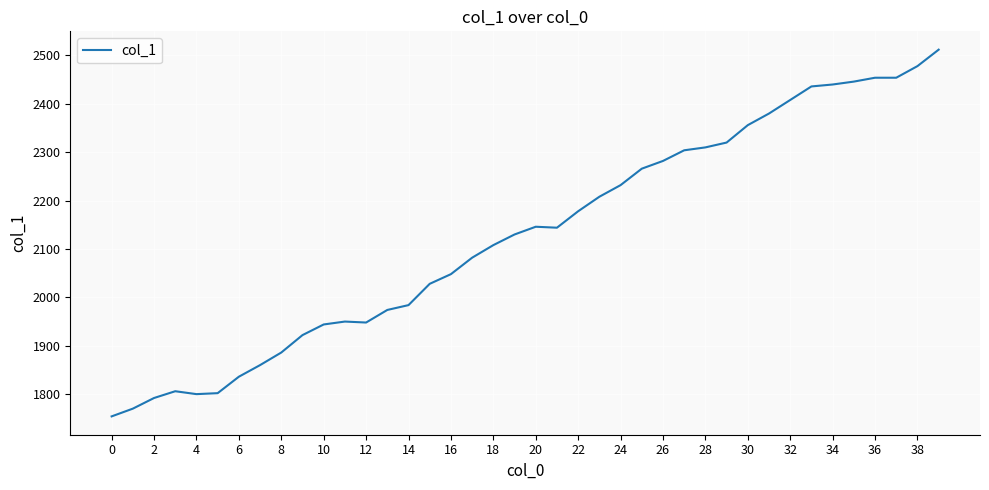

What is the minimum value shown in the chart?

1754